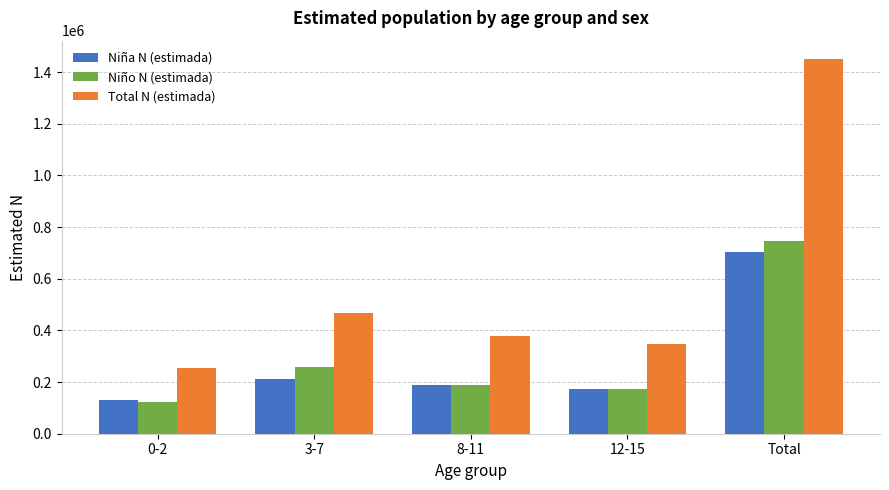

List the labels in order of Niño N (estimada) value, smallest first.

0-2, 12-15, 8-11, 3-7, Total